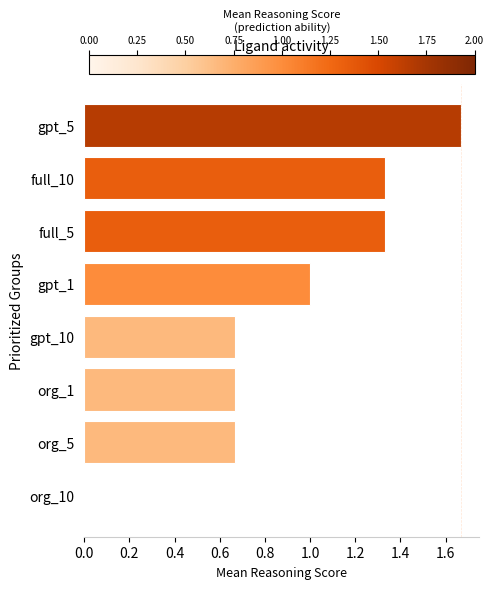

Which has a higher value, full_5 or org_1?

full_5